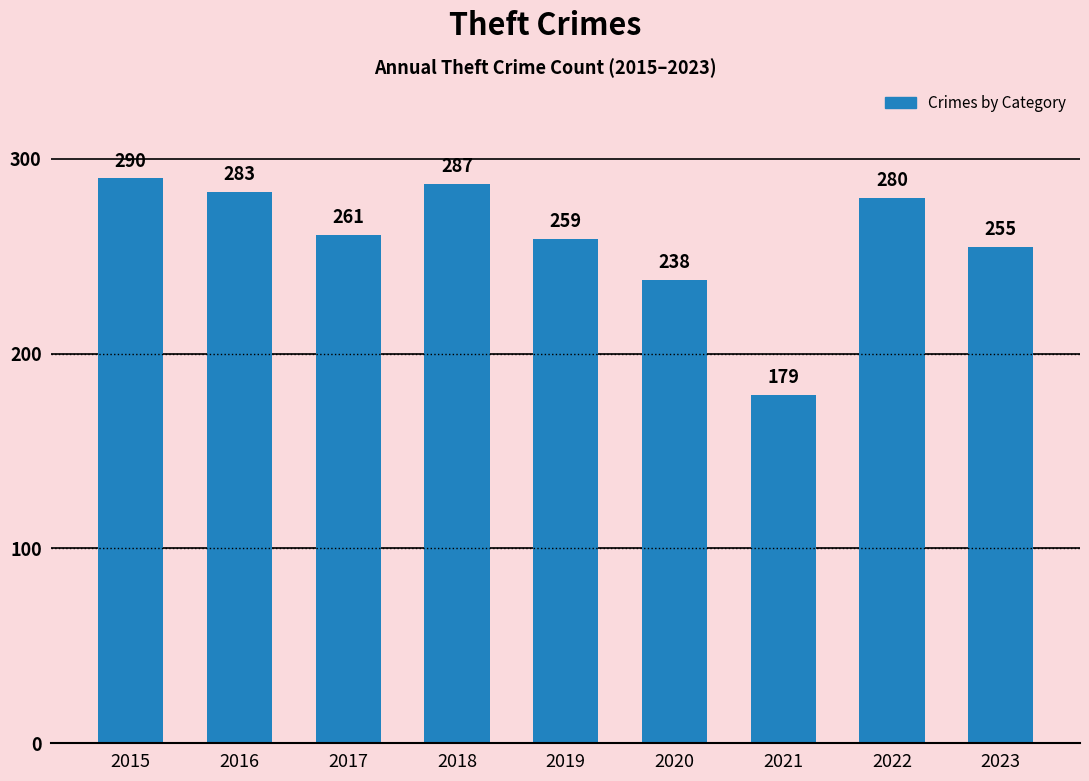

List the labels in order of value, largest first.

2015, 2018, 2016, 2022, 2017, 2019, 2023, 2020, 2021